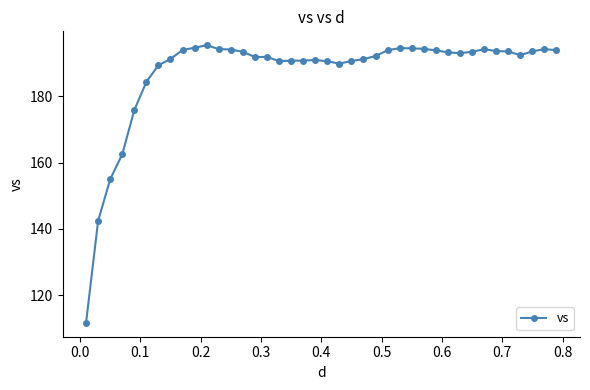

What is the value of the 17th point from the left?

190.6